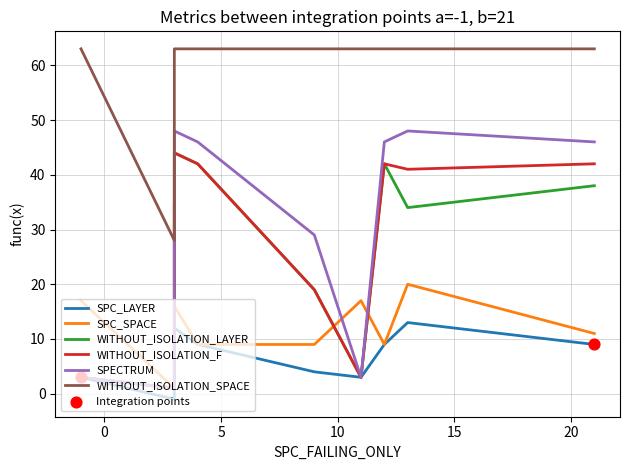

Which series has the largest total across all categories?

WITHOUT_ISOLATION_SPACE